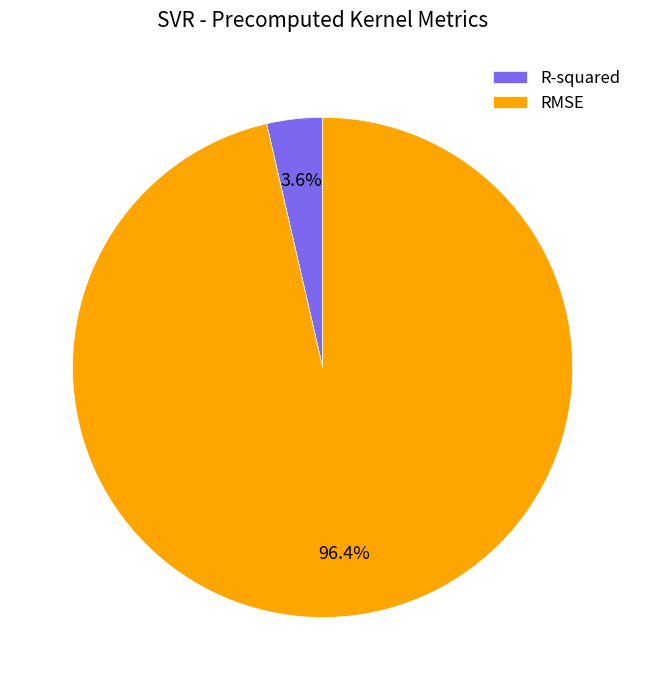

Rank the categories by value from highest to lowest.

RMSE, R-squared